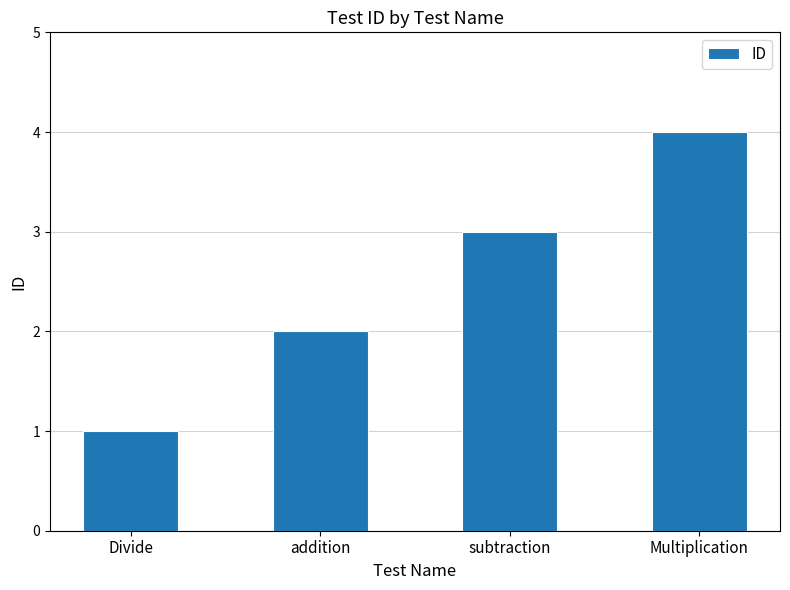

Count the number of categories in the chart.

4